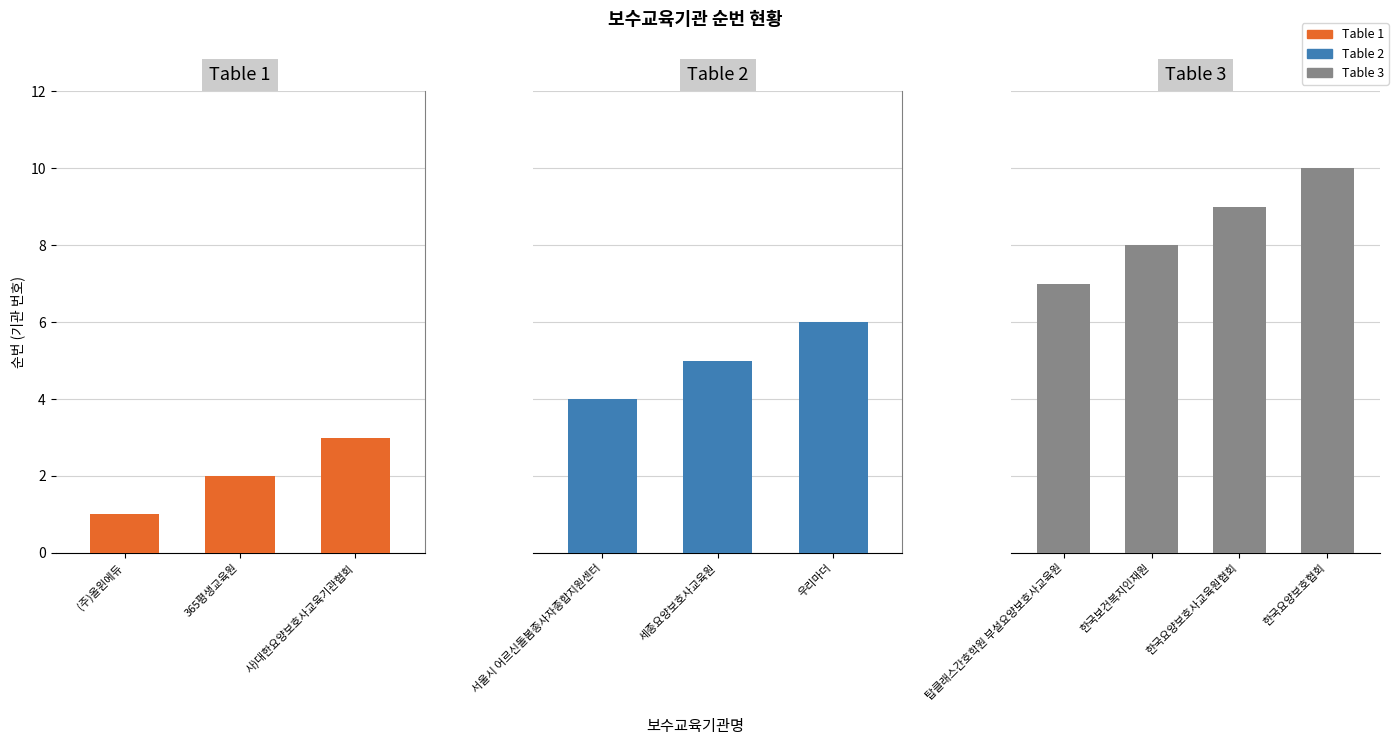

What is the sum of the 순번 values at 서울시 어르신돌봄종사자종합지원센터 and 탑클래스간호학원 부설요양보호사교육원?

11